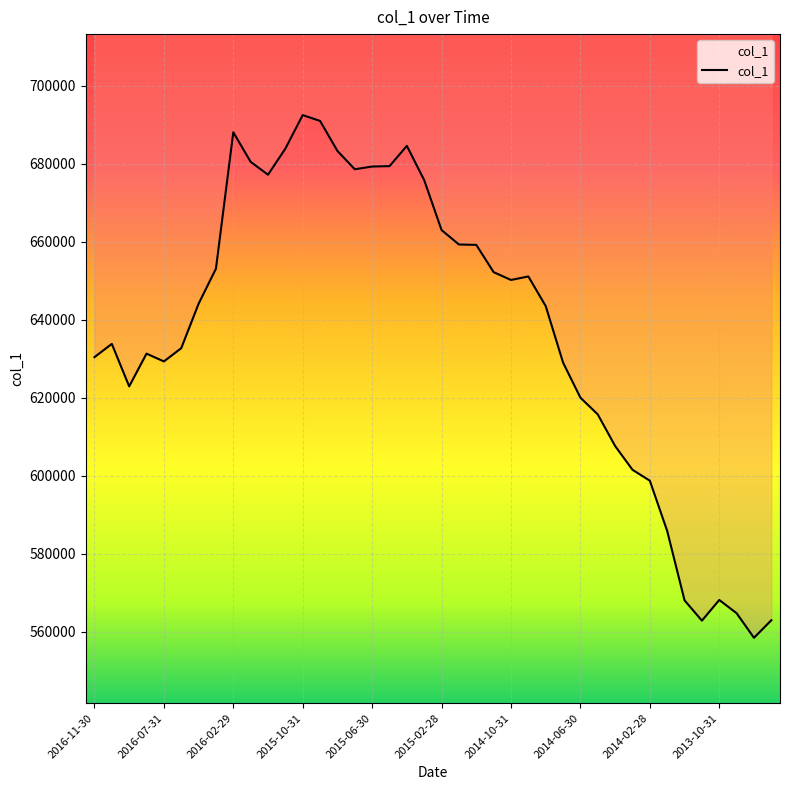

True or false: there are more than 0 points higher than both neighbors.

True